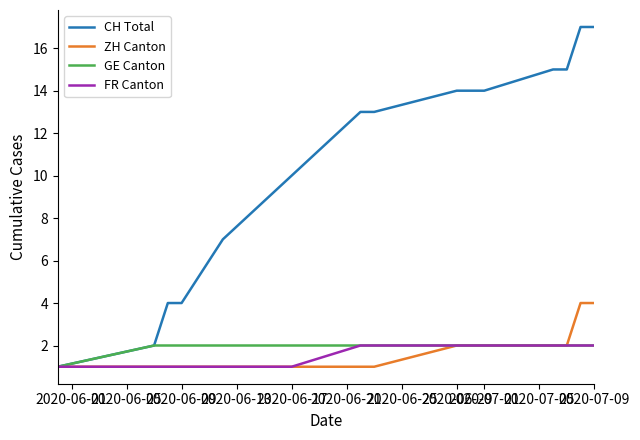

What is the maximum value shown in the chart?

17